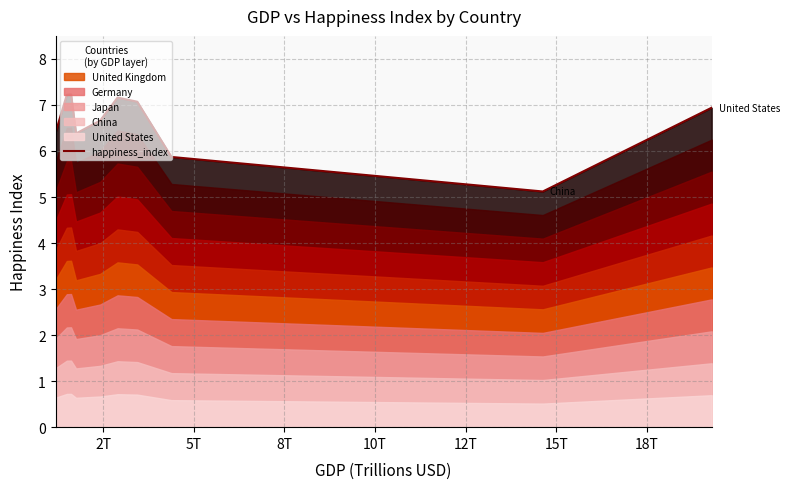

What is the highest value of the happiness_index series?

7.2